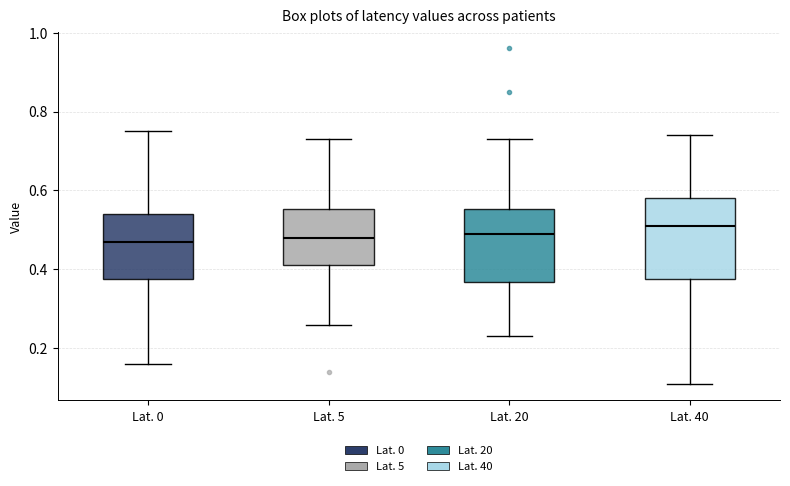

Reading left to right, read every box against the y-axis: the position of its median line, the range the box covers, and the ends of its whiskers. The values are not printed on the chart, so give them approximately, as read against the axis.

Lat. 0: median 0.48, box 0.38 to 0.54, whiskers 0.16 to 0.76
Lat. 5: median 0.48, box 0.42 to 0.56, whiskers 0.26 to 0.74
Lat. 20: median 0.50, box 0.36 to 0.56, whiskers 0.24 to 0.74
Lat. 40: median 0.52, box 0.38 to 0.58, whiskers 0.12 to 0.74